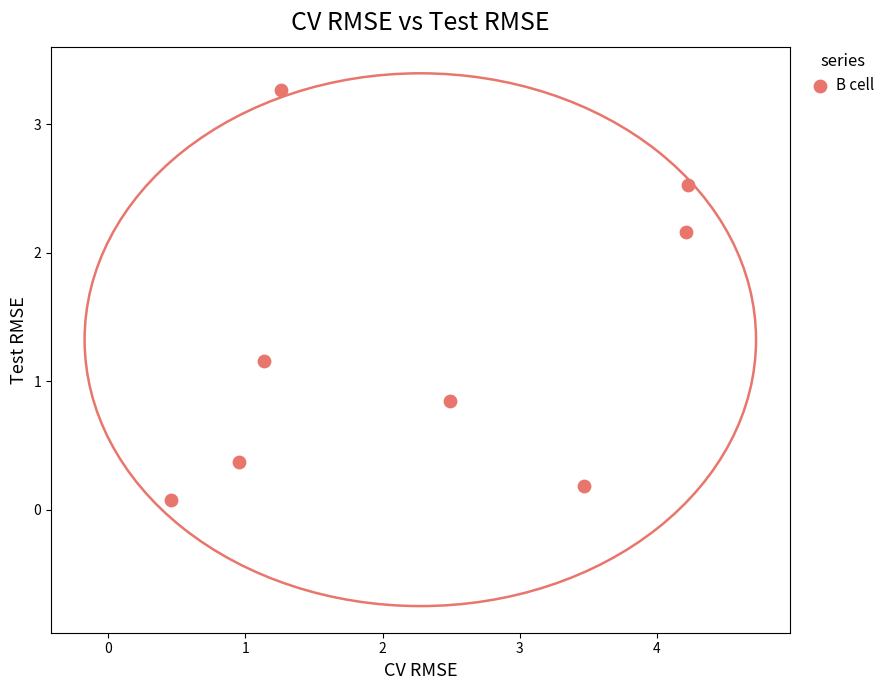

What is the average X value?

2.3